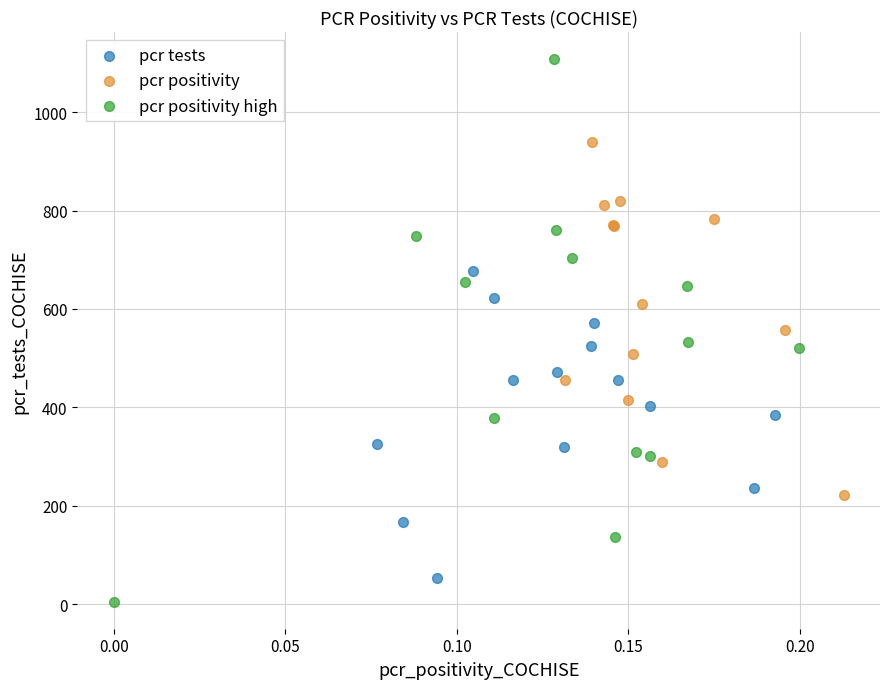

Which series has the widest spread of Y values?

pcr positivity high